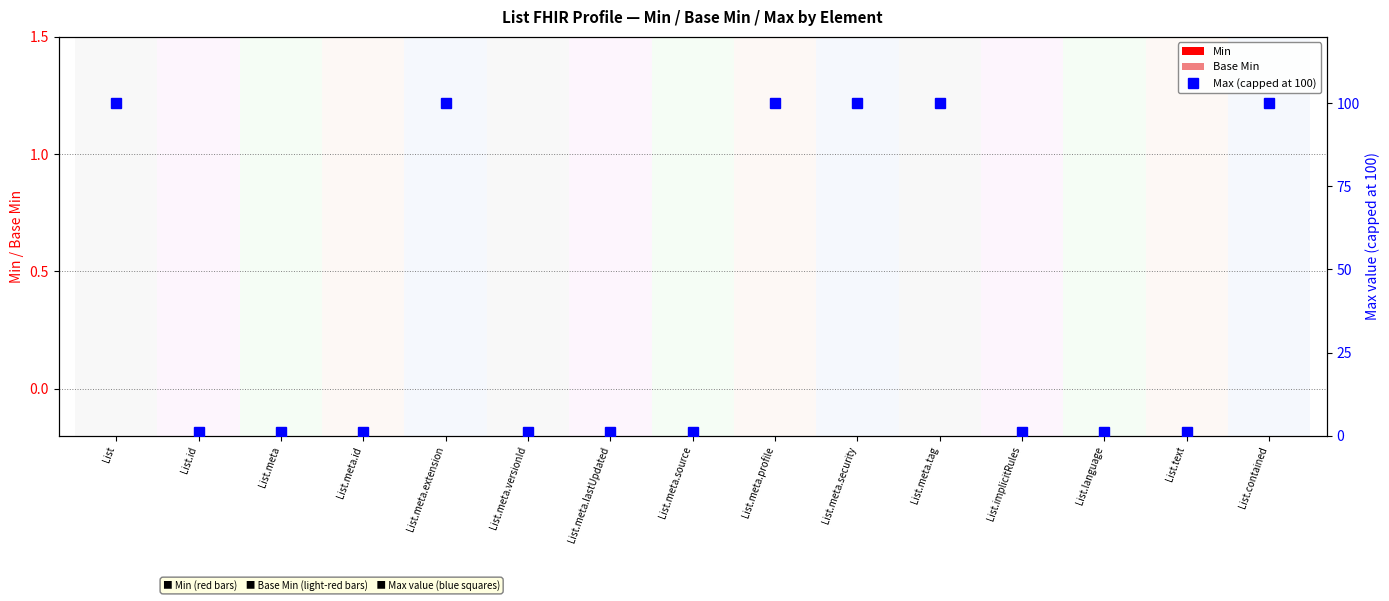

What are all the series names shown in the legend?

Min, Base Min, Max (capped at 100)